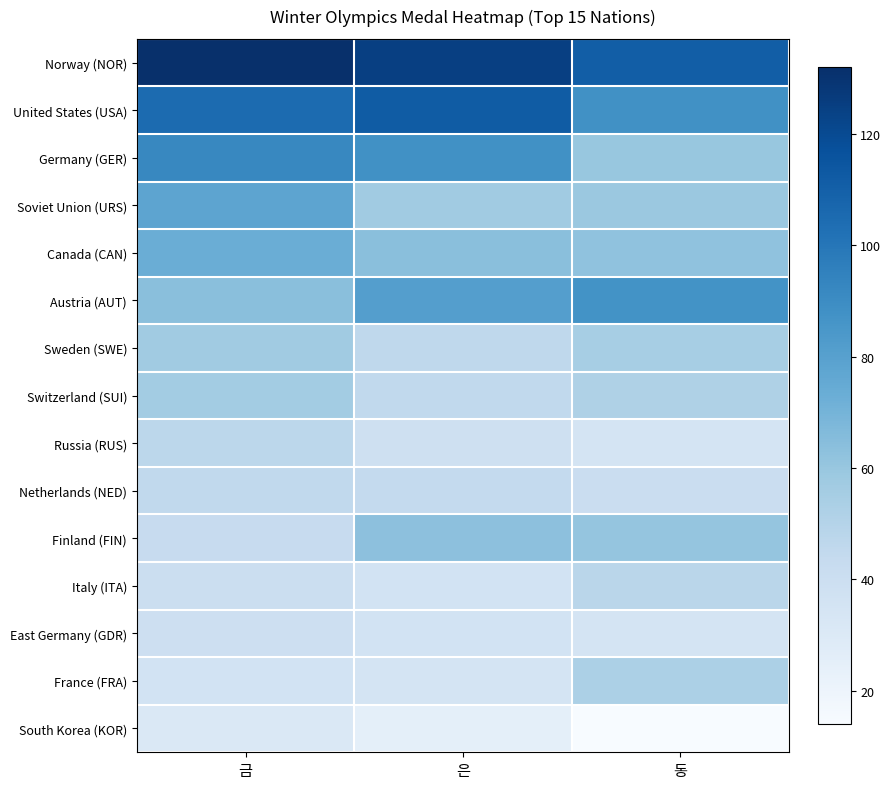

What is the spread (max minus min) of values at 금?

101